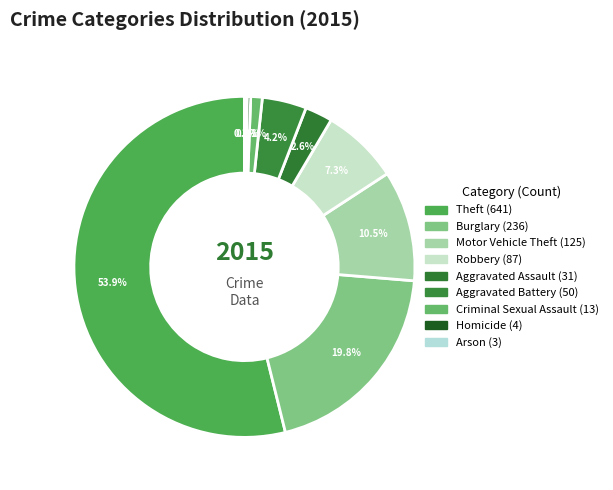

To the nearest percent, what is the difference between the largest and smallest slice percentages?

54%